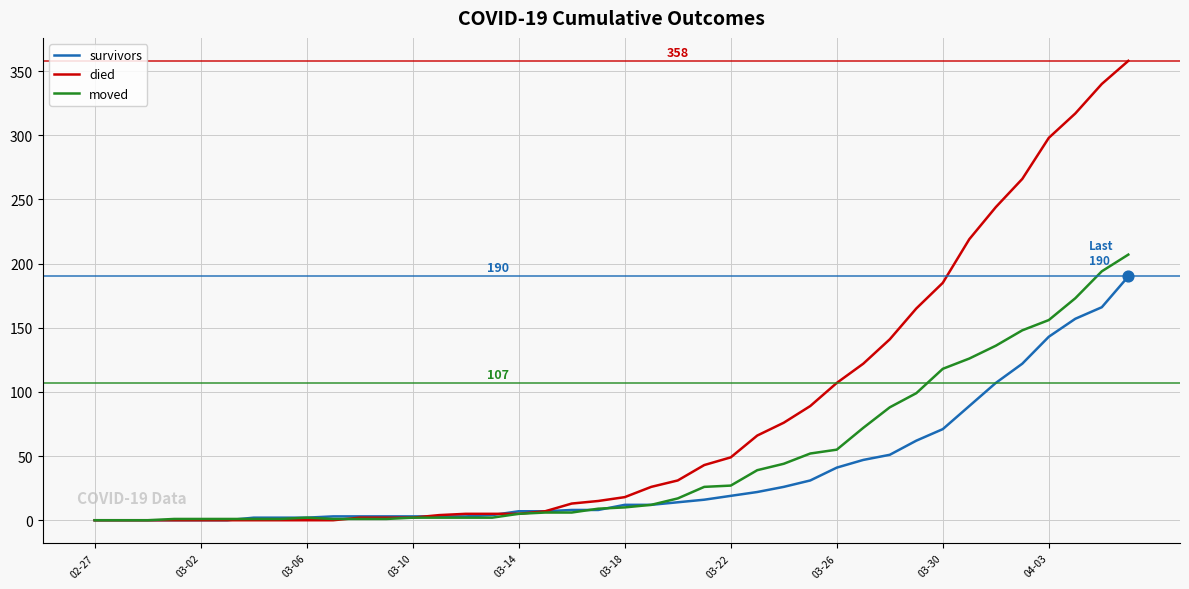

At how many categories does at least one series exceed 97?

12